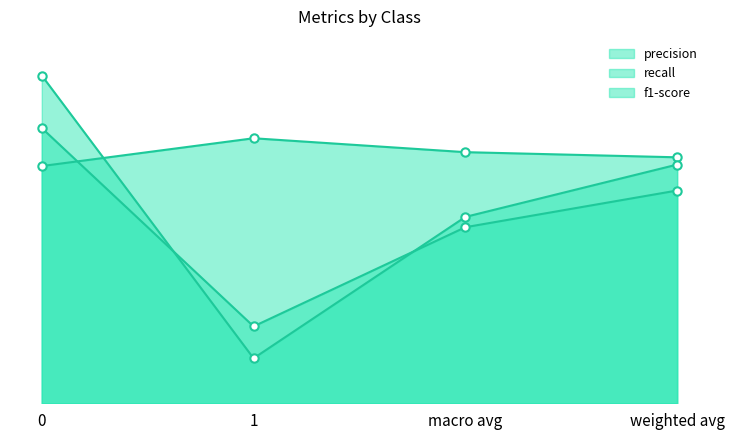

List the series in order of their peak value, lowest first.

precision, f1-score, recall